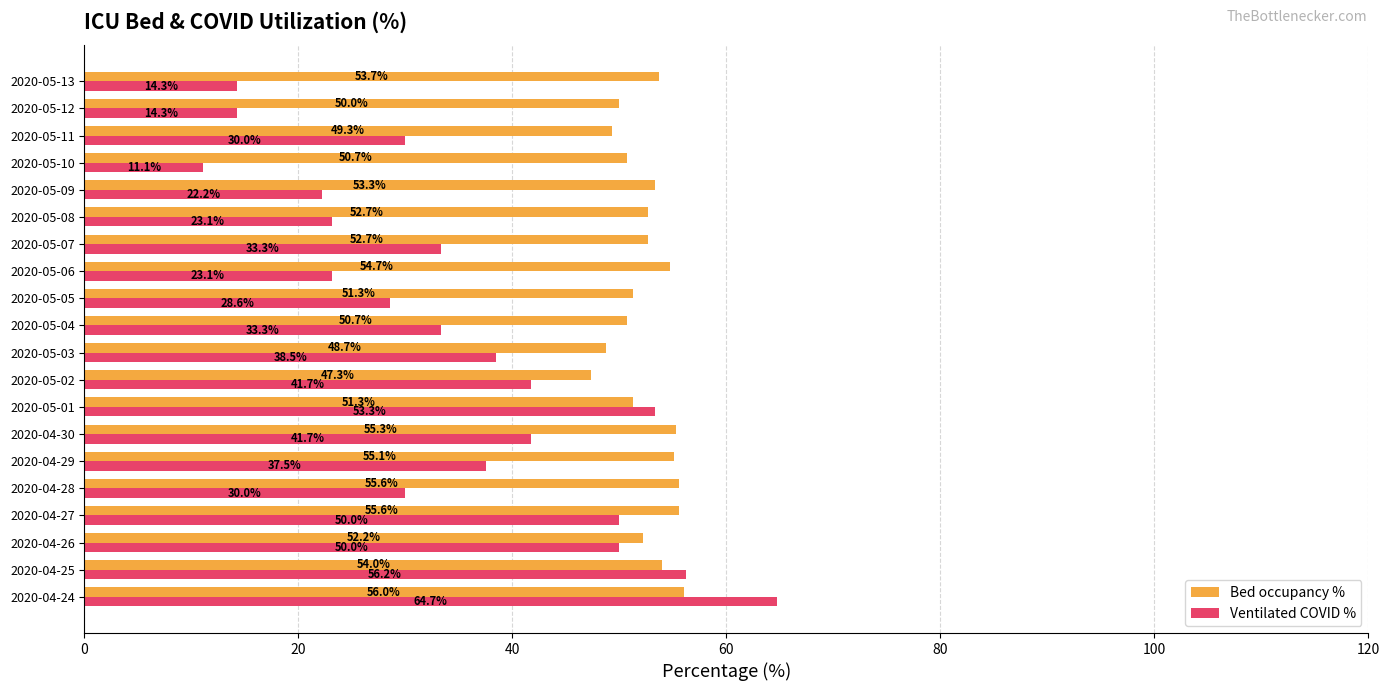

What is the average value of the Bed occupancy % series?

52.5